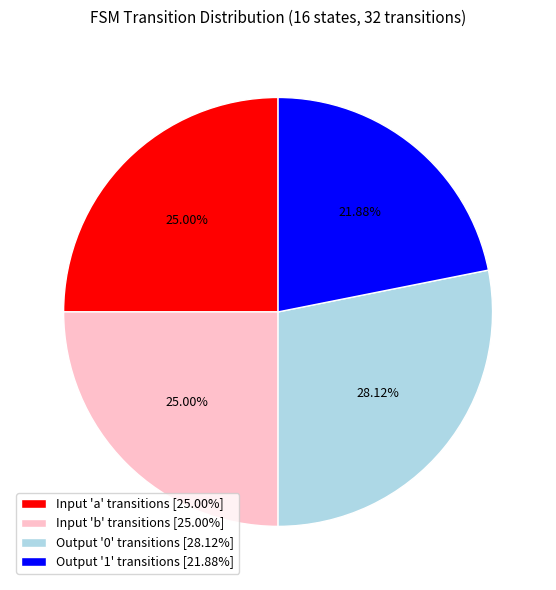

What is the largest slice in the pie chart?

Output '0' transitions [28.12%]